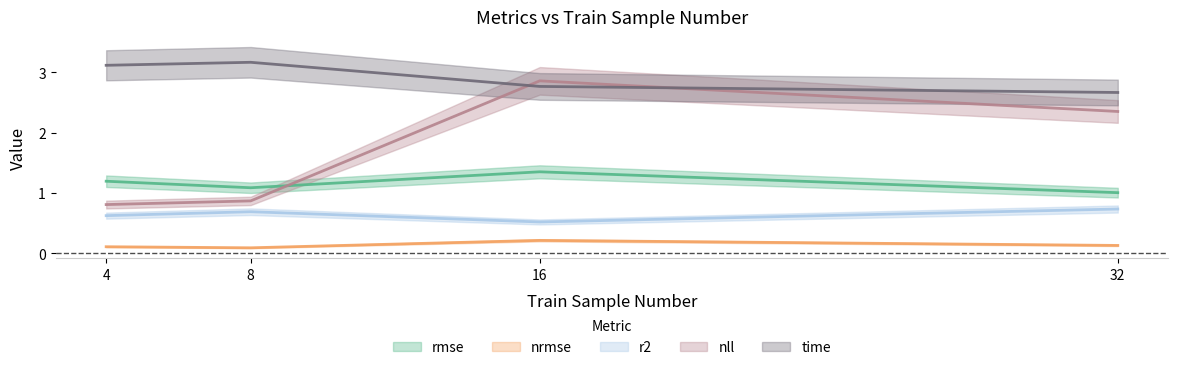

What is the total value across all series at 4?

5.8